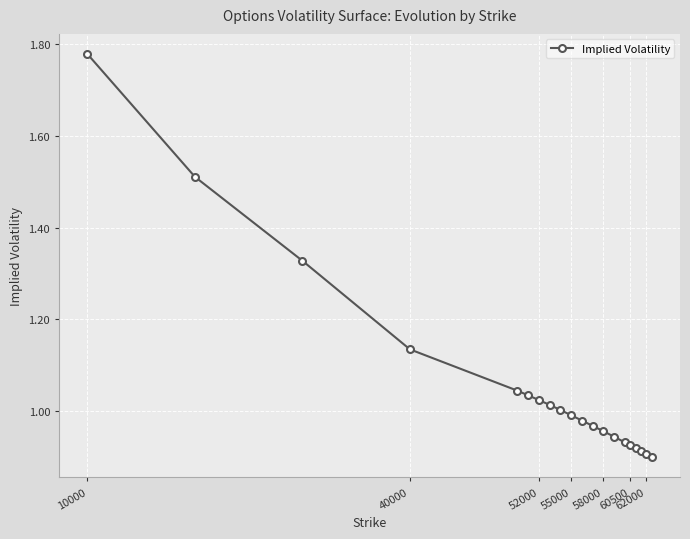

How many lines are shown in the chart?

1